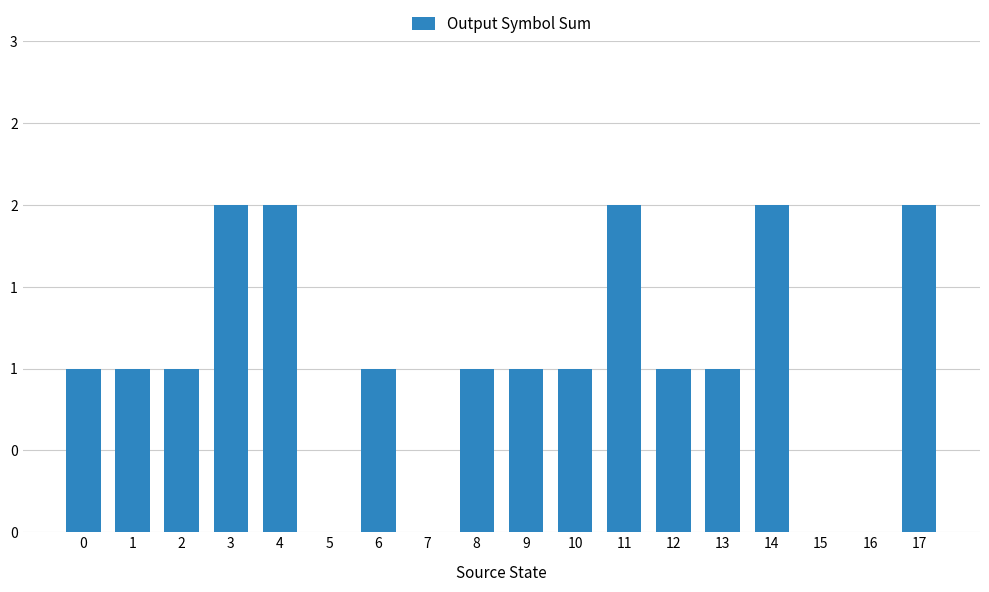

Read the value at 2.

1